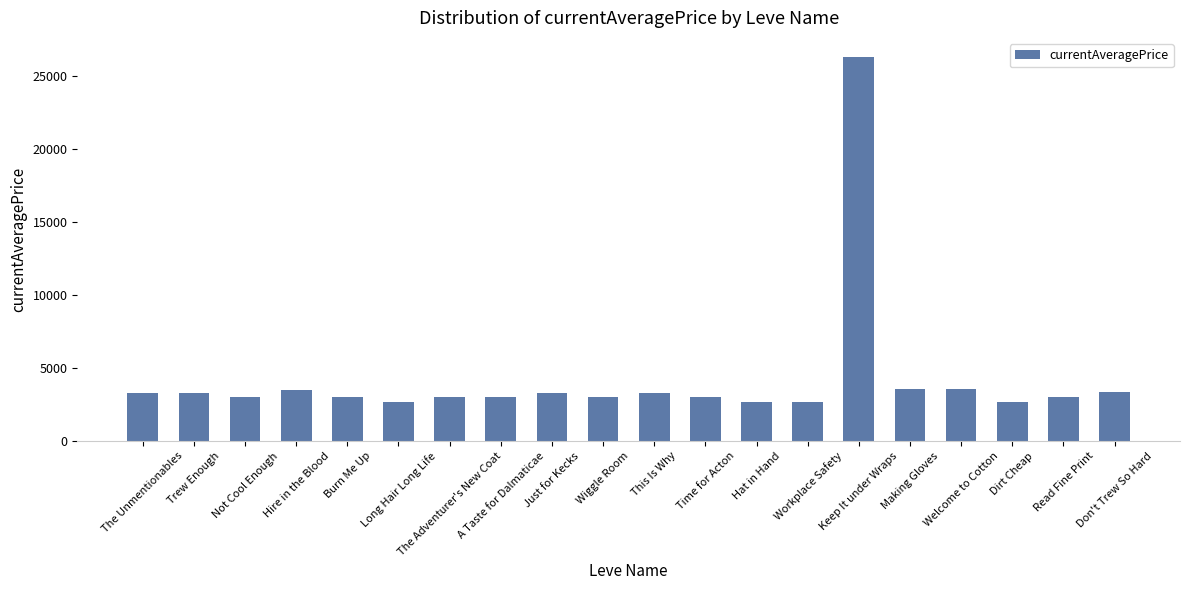

What is the greatest value displayed?

26304